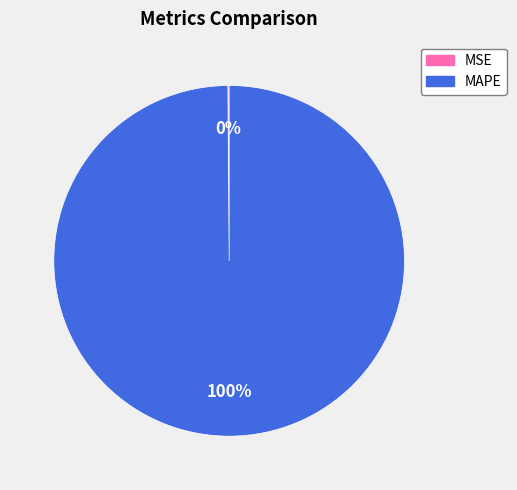

True or false: MAPE accounts for 100% of the total.

True